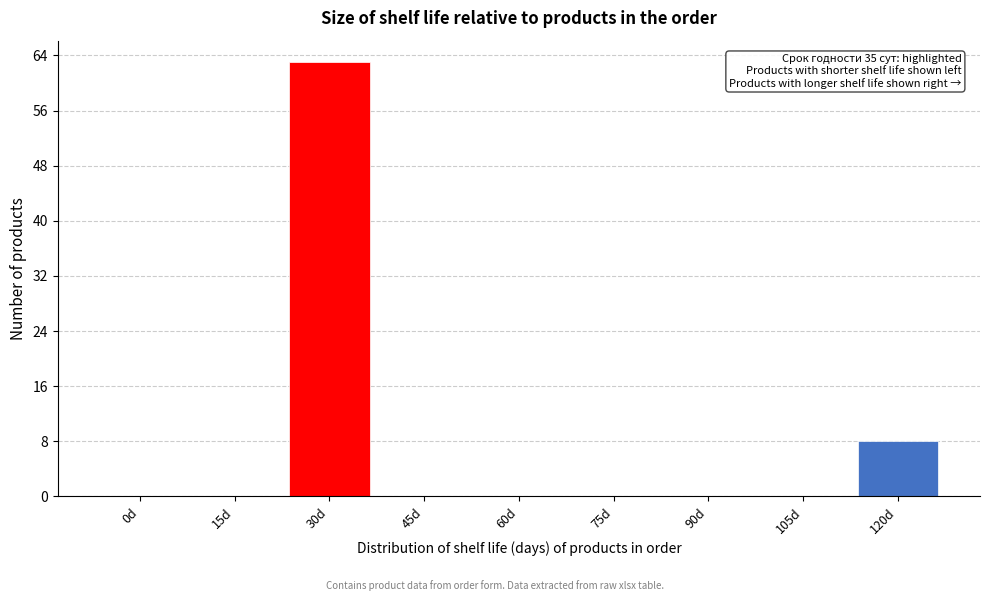

Reading left to right, transcribe all the data shown in this chart.

0d=0	15d=0	30d=63	45d=0	60d=0	75d=0	90d=0	105d=0	120d=8